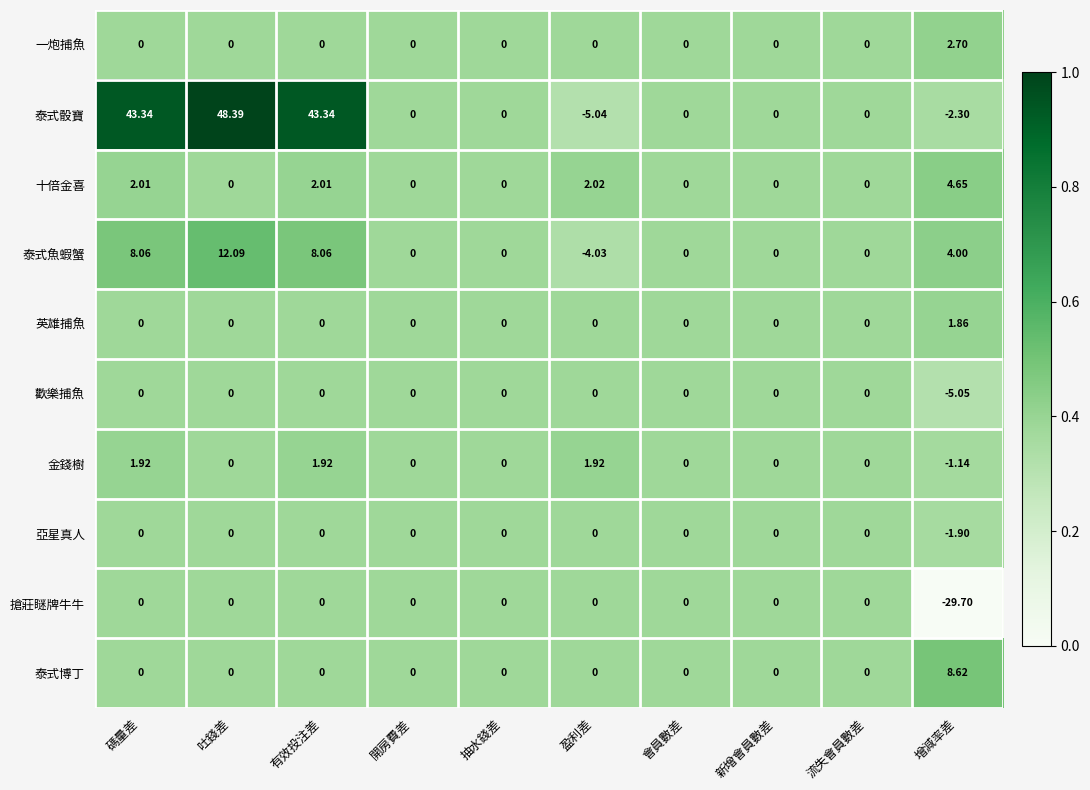

Which label corresponds to the largest value in the chart?

吐錢差